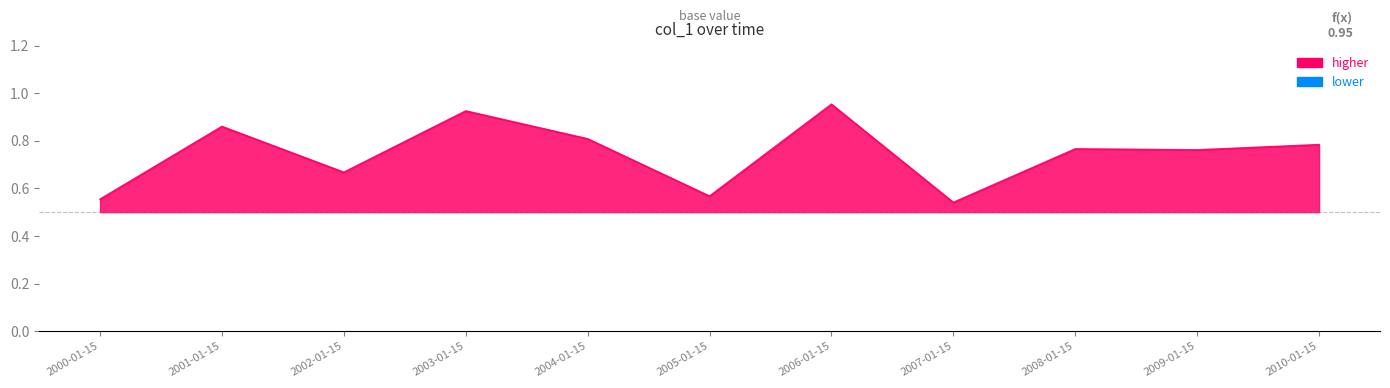

How many values are between 0 and 1?

11